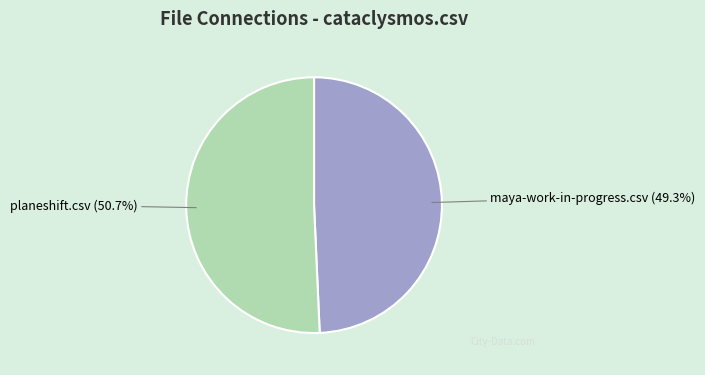

Is there any slice that represents more than half of the pie?

Yes